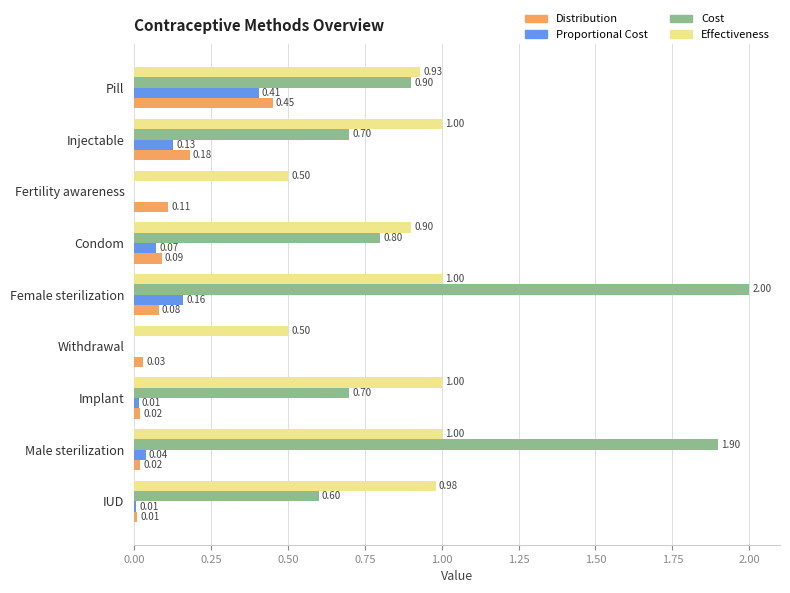

Is the value of Distribution at IUD greater than the value of Effectiveness at Withdrawal?

No